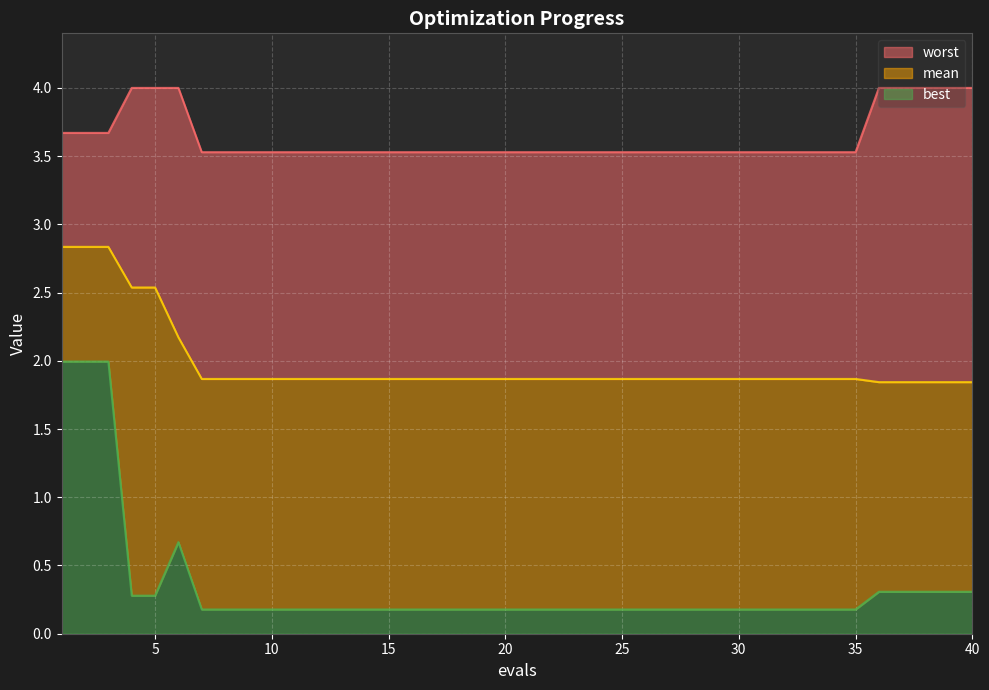

Between 30 and 32, which series saw the biggest shift?

mean